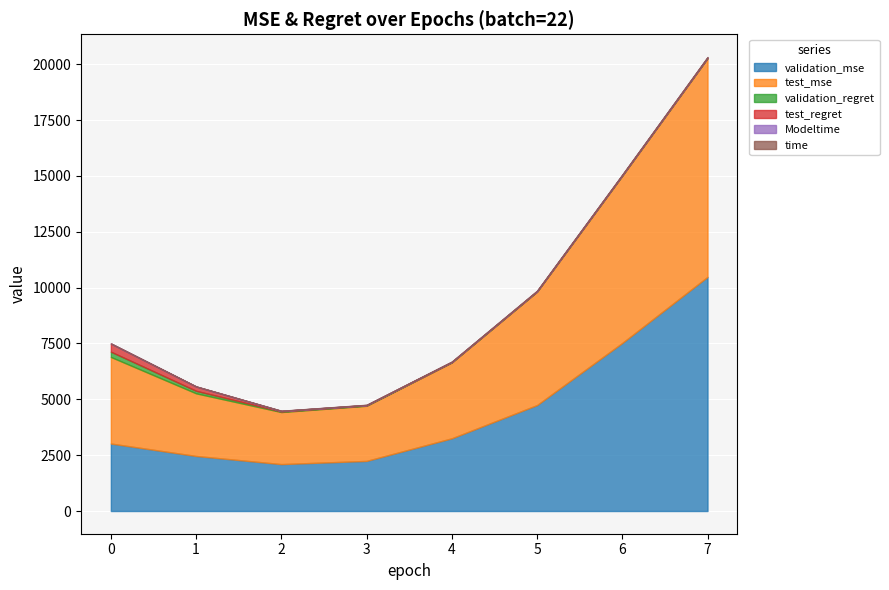

What is the difference between the validation_regret values at 3 and 0?

220.1